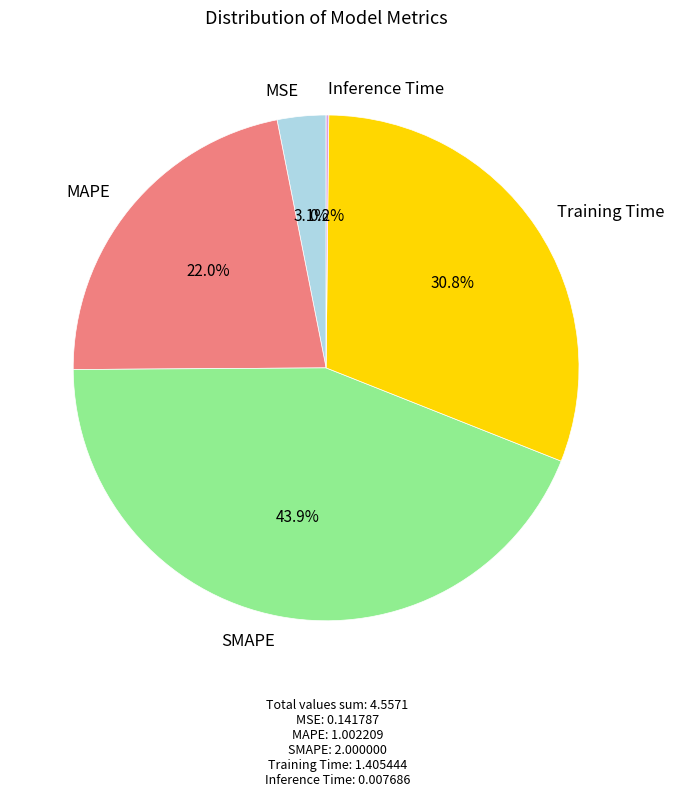

The MSE slice represents 15% of the pie. True or false?

False